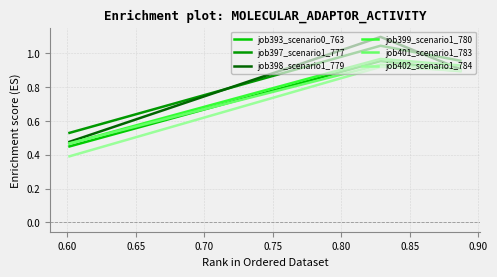

How many lines are shown in the chart?

6